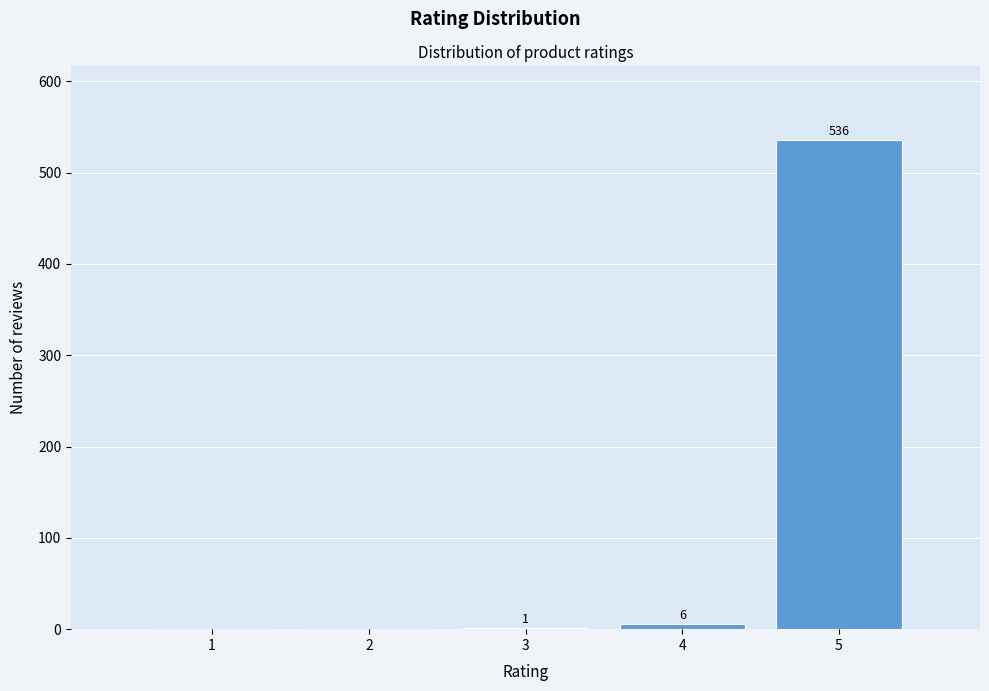

Reading left to right, transcribe all the data shown in this chart.

1=0	2=0	3=1	4=6	5=536